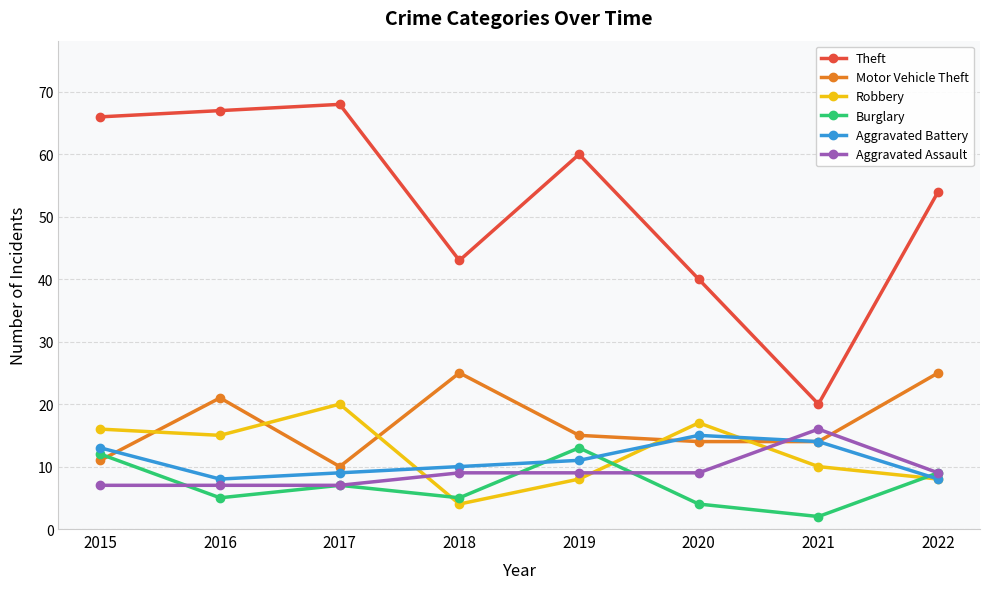

At which category does Motor Vehicle Theft reach its first local peak?

2016